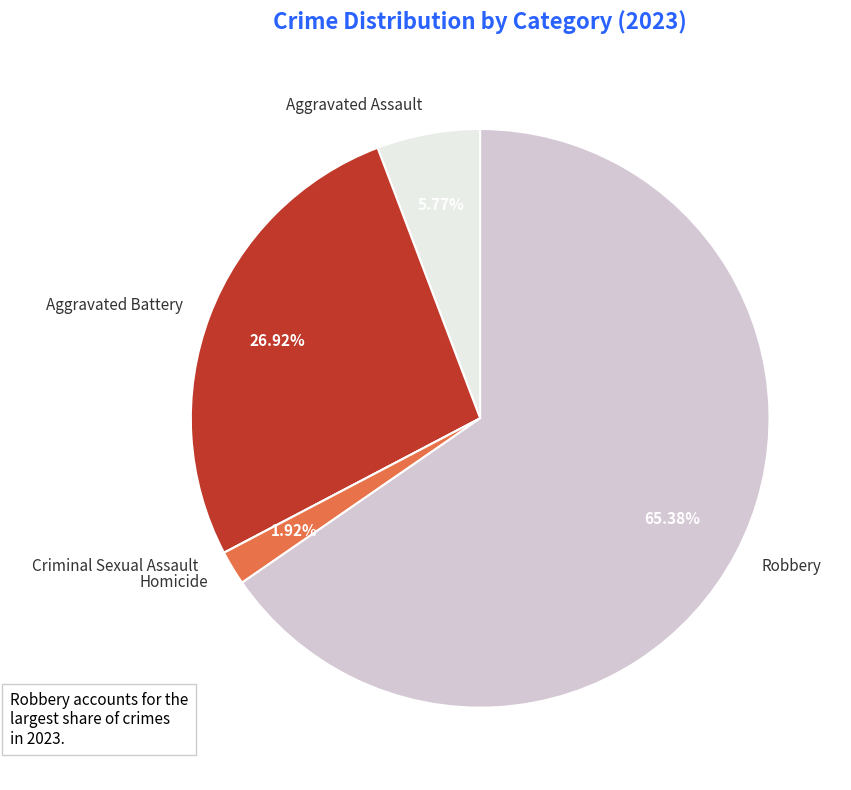

Does Robbery account for over 50% of the chart?

Yes